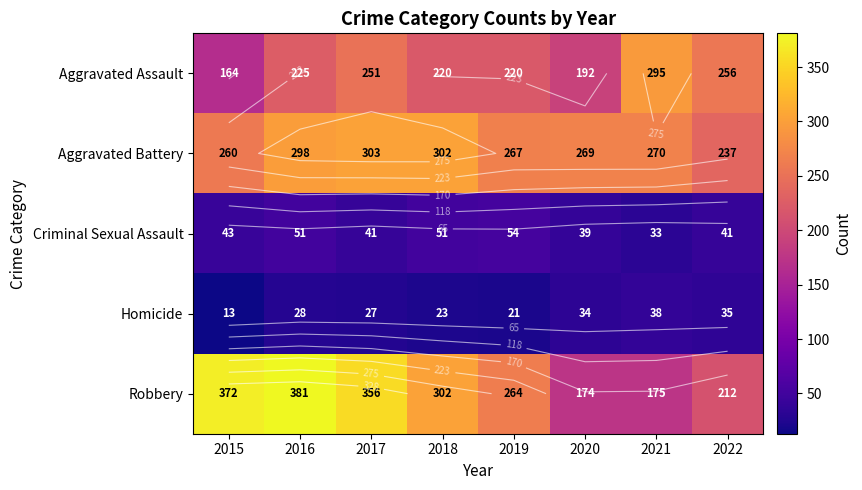

Is the value of Homicide at 2016 greater than the value of Aggravated Battery at 2018?

No